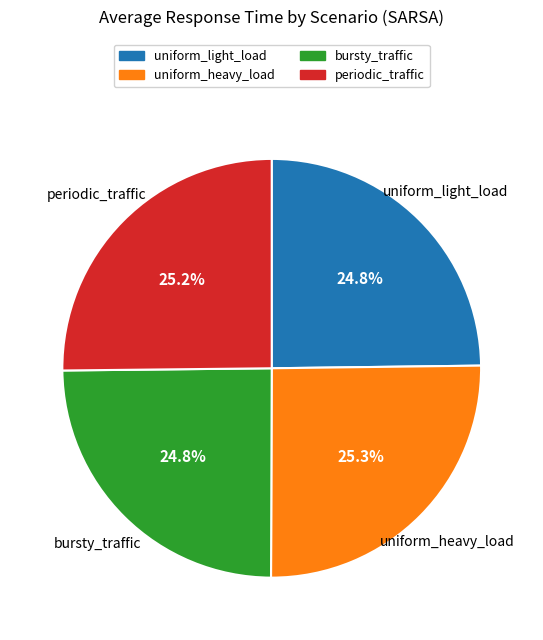

To the nearest percent, what percentage of the pie is periodic_traffic?

25%